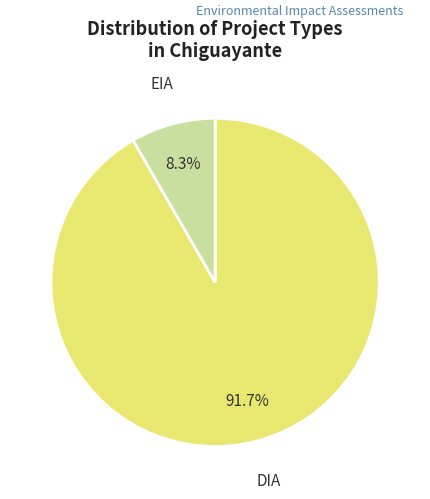

How much of the chart is everything except EIA?

91.7%